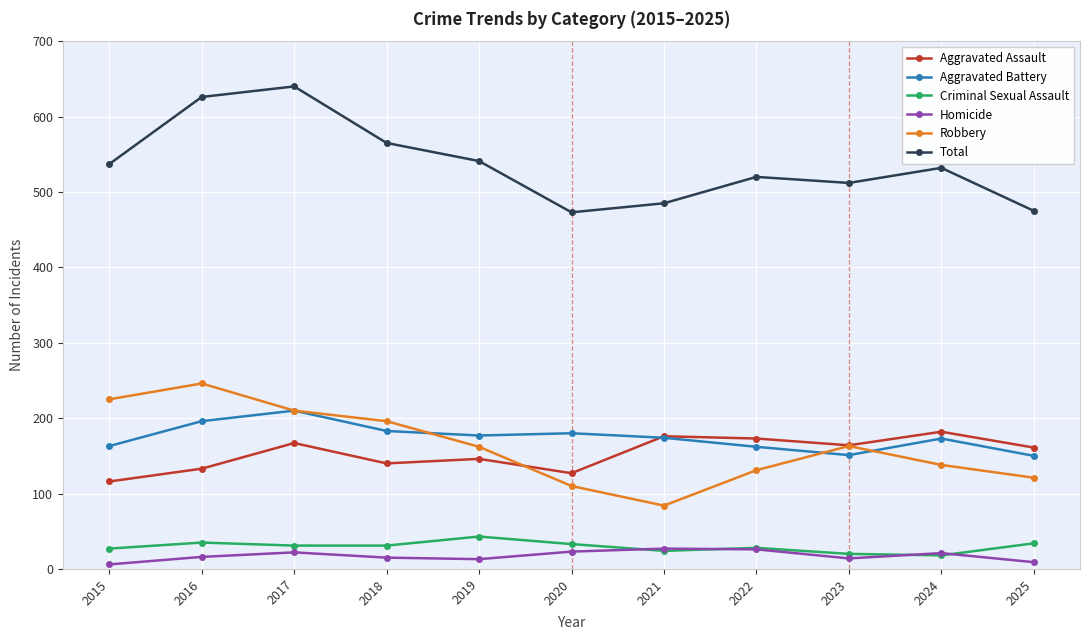

True or false: Criminal Sexual Assault and Aggravated Battery cross at least once.

False